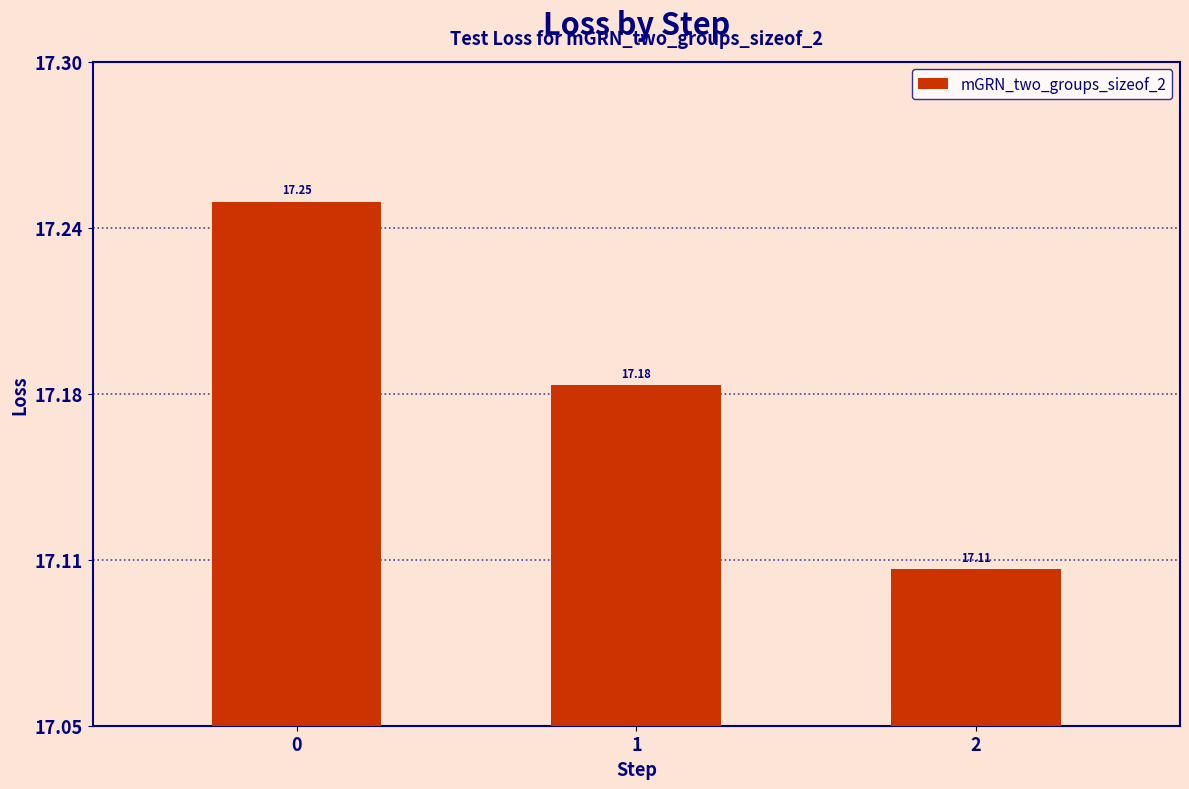

Is it true that the value at 0 is 10.0?

False